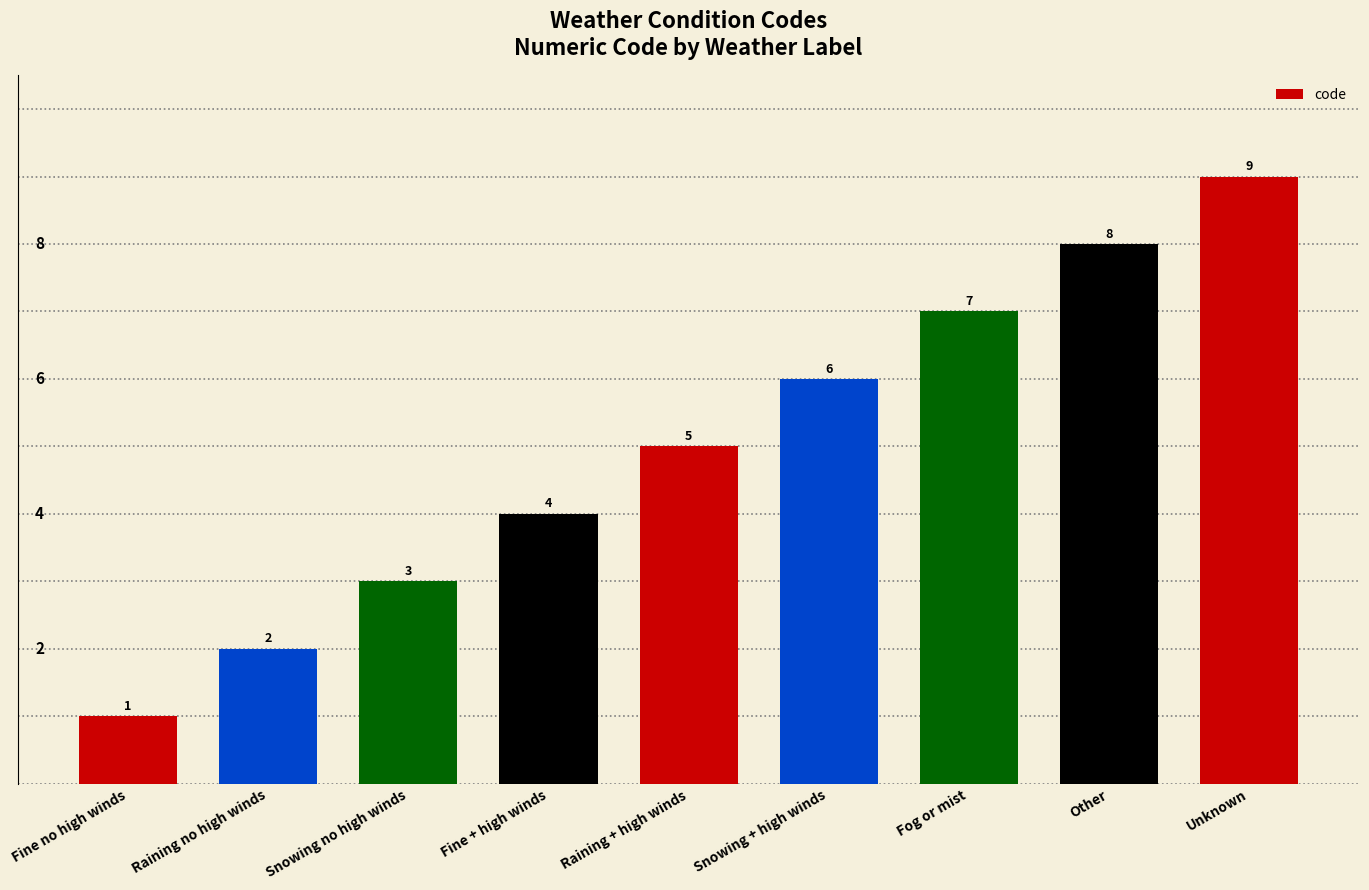

How many data points are less than 5?

4